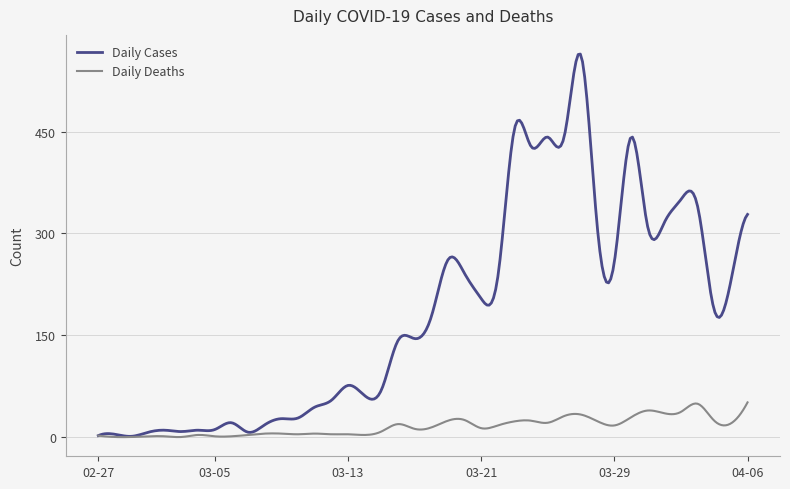

Which series has the largest total across all categories?

Daily Cases